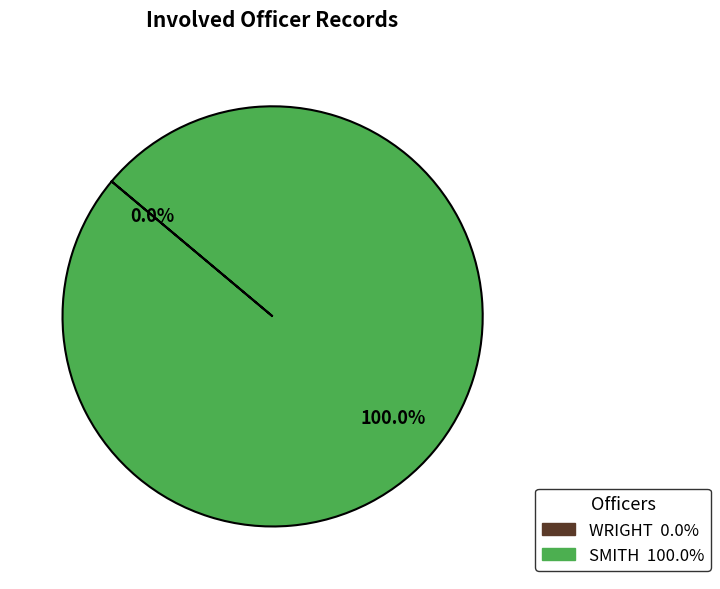

Which category accounts for the majority?

SMITH